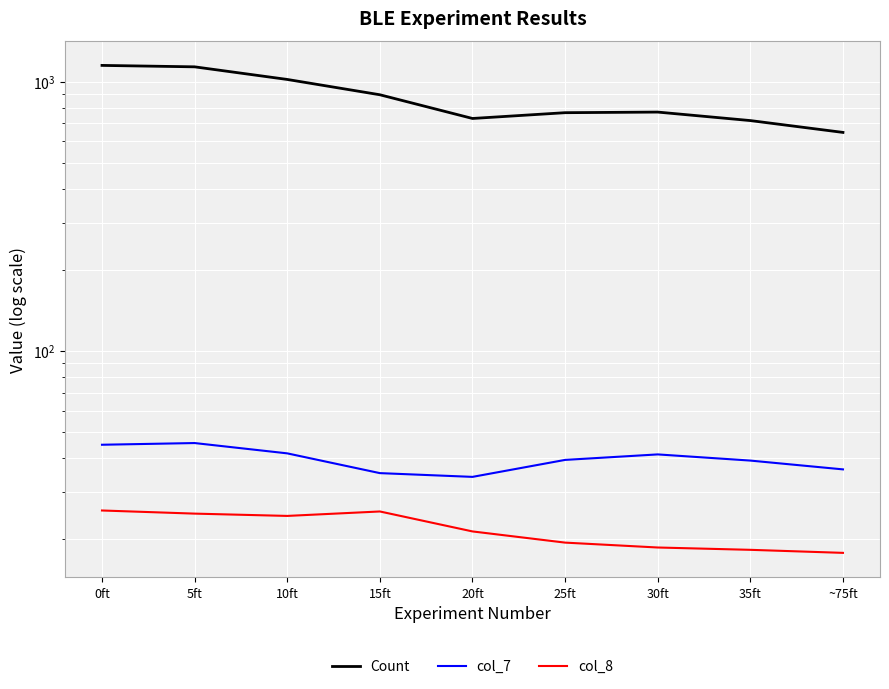

How many categories are shown in the chart?

9